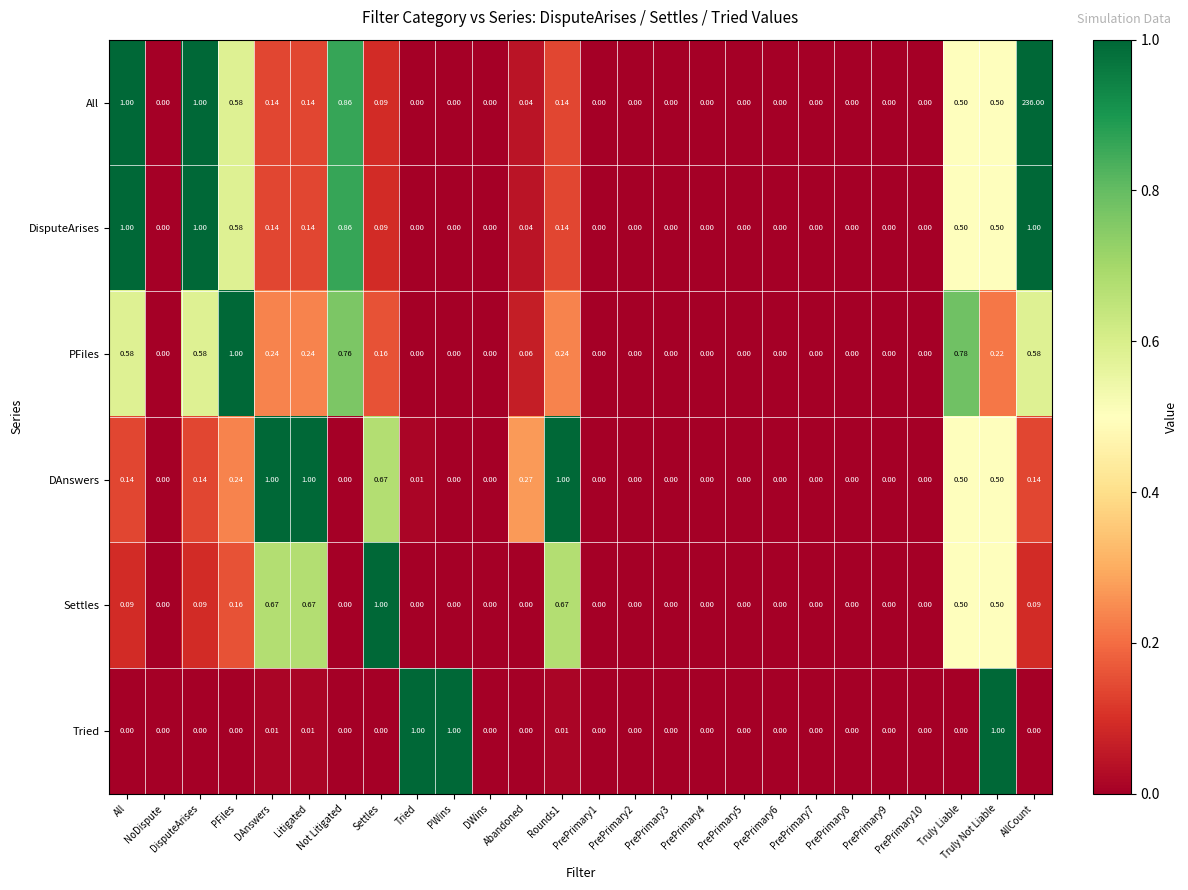

Which series has the largest total across all categories?

All